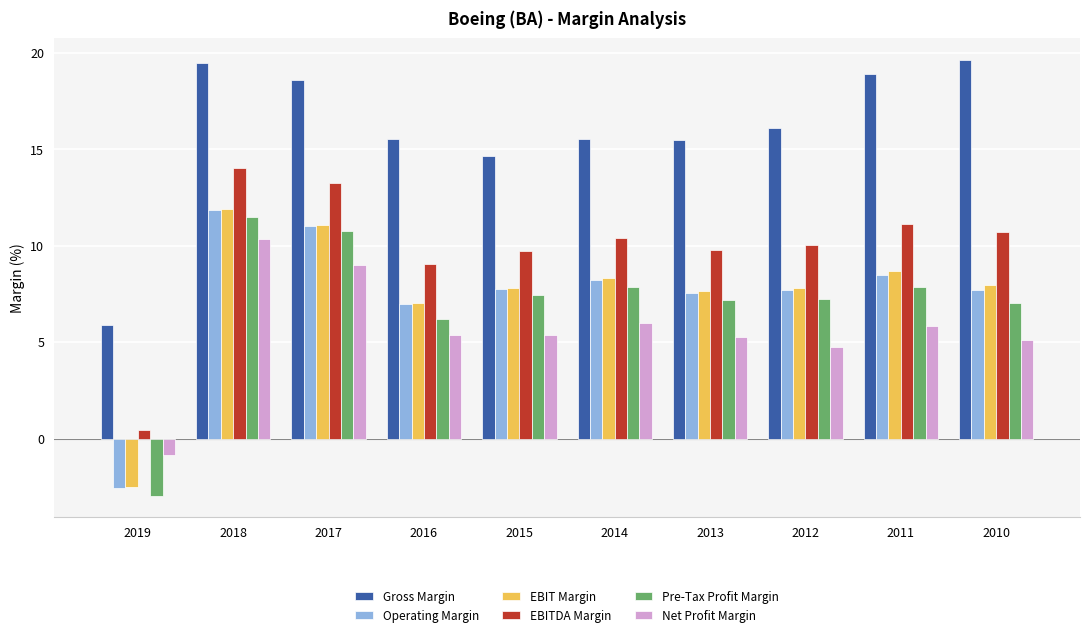

How many bars are there in total?

60